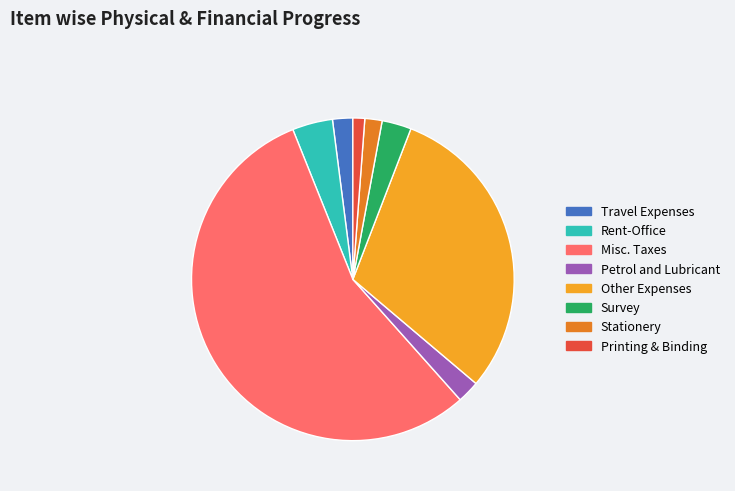

How many segments does this pie chart have?

8